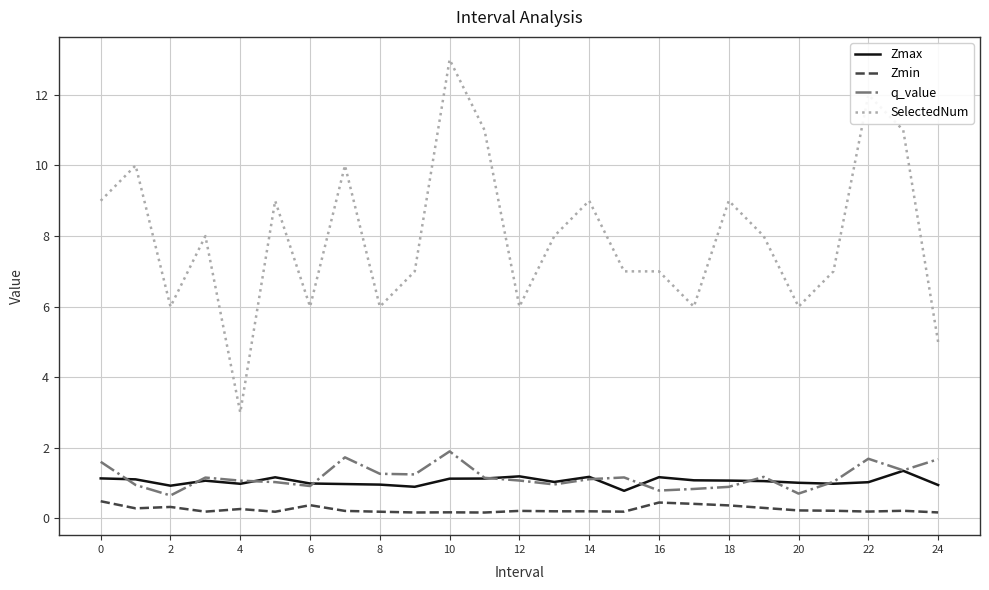

Is this an area chart (filled region under the line)?

No